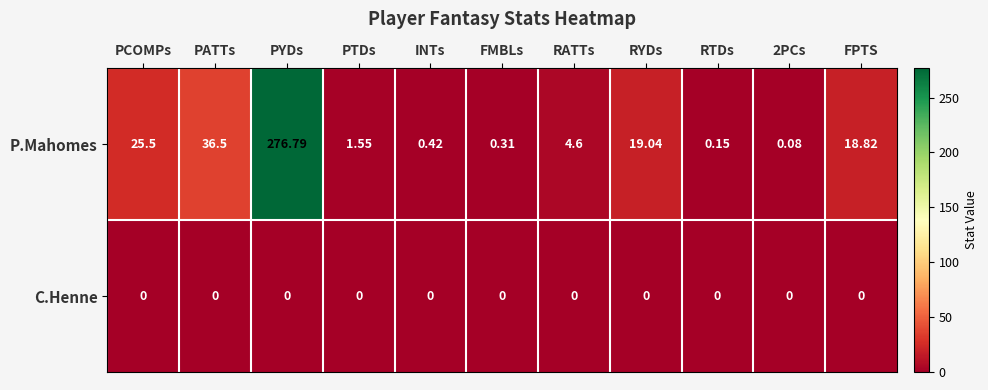

Count the number of categories in the chart.

11